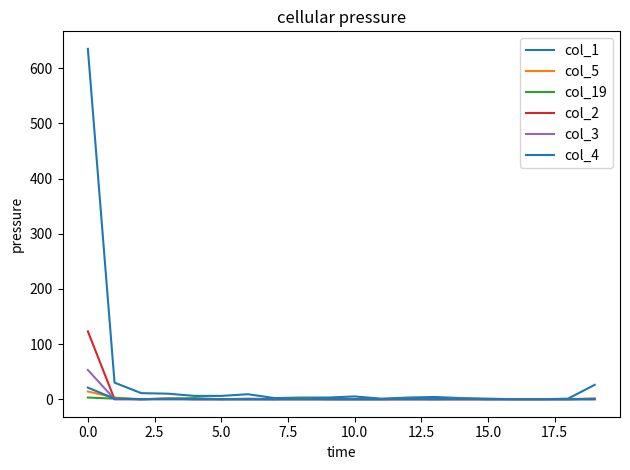

True or false: col_4 has more than 0 interior local peaks.

False